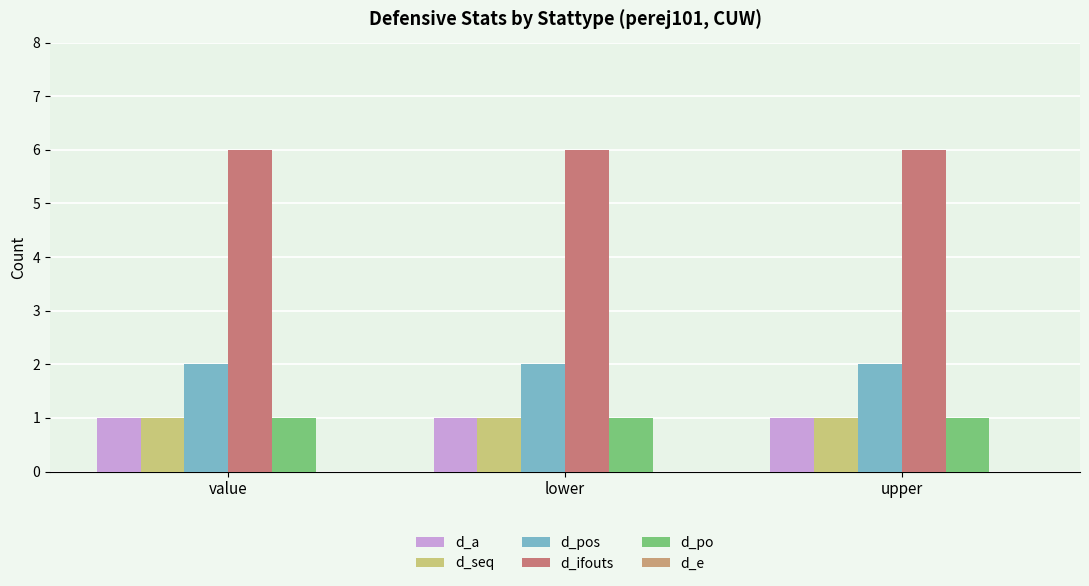

At which category is the sum across all series the highest?

value